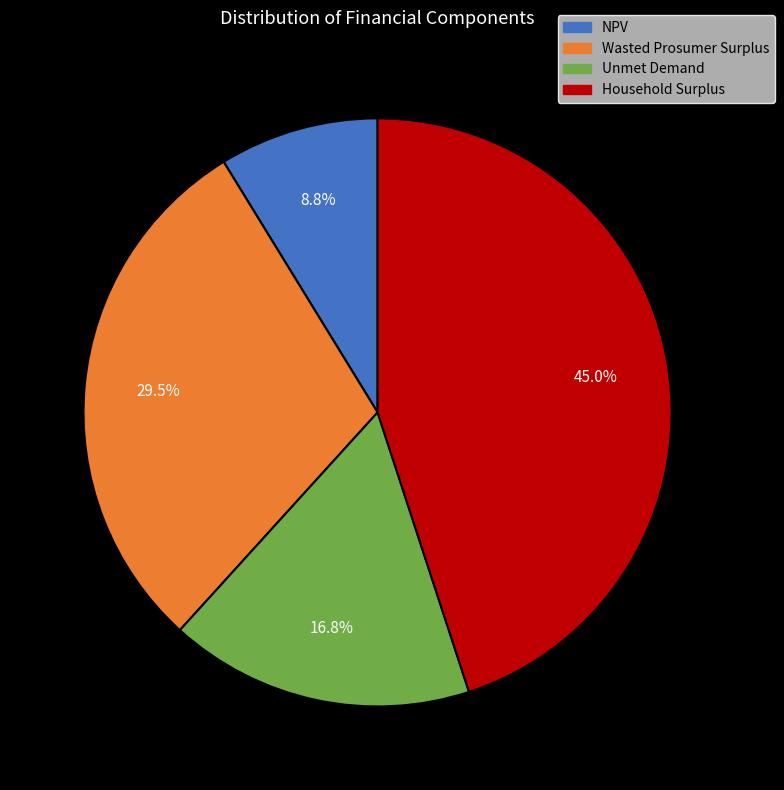

Count the number of slices in the pie.

4